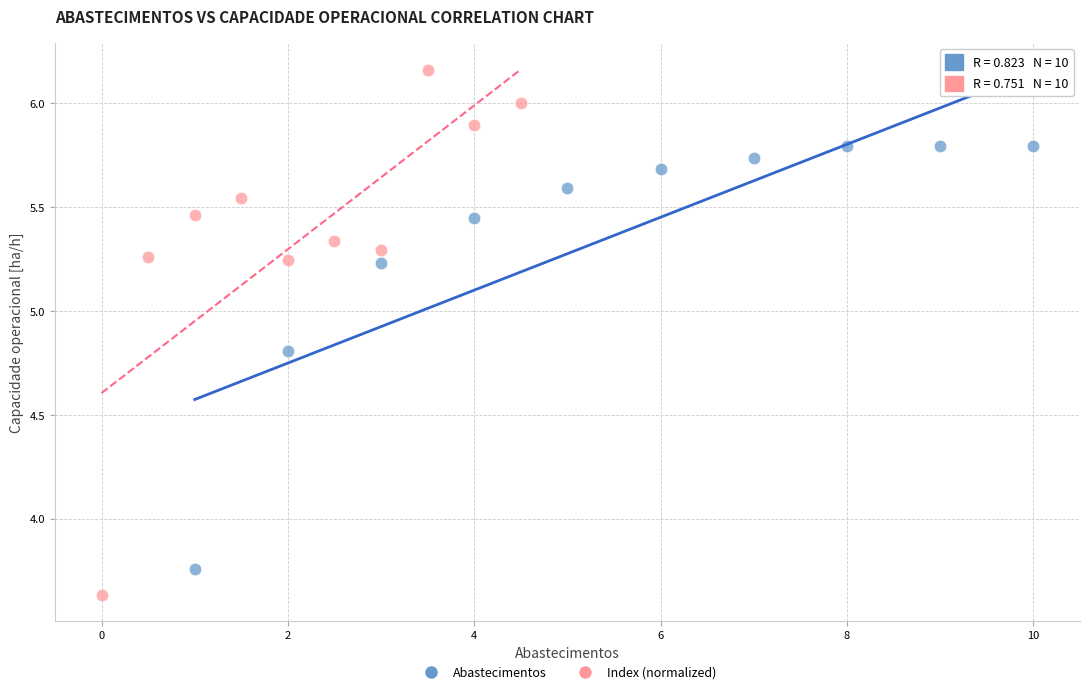

Which series has the widest spread of Y values?

Index (normalized)